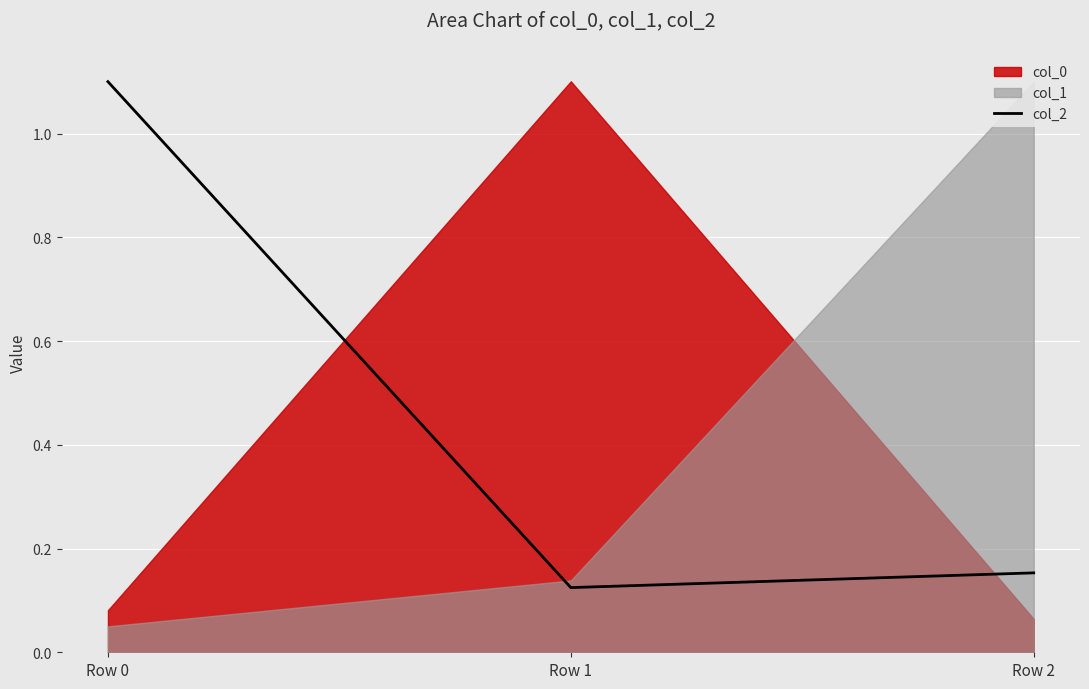

How many lines are shown in the chart?

1